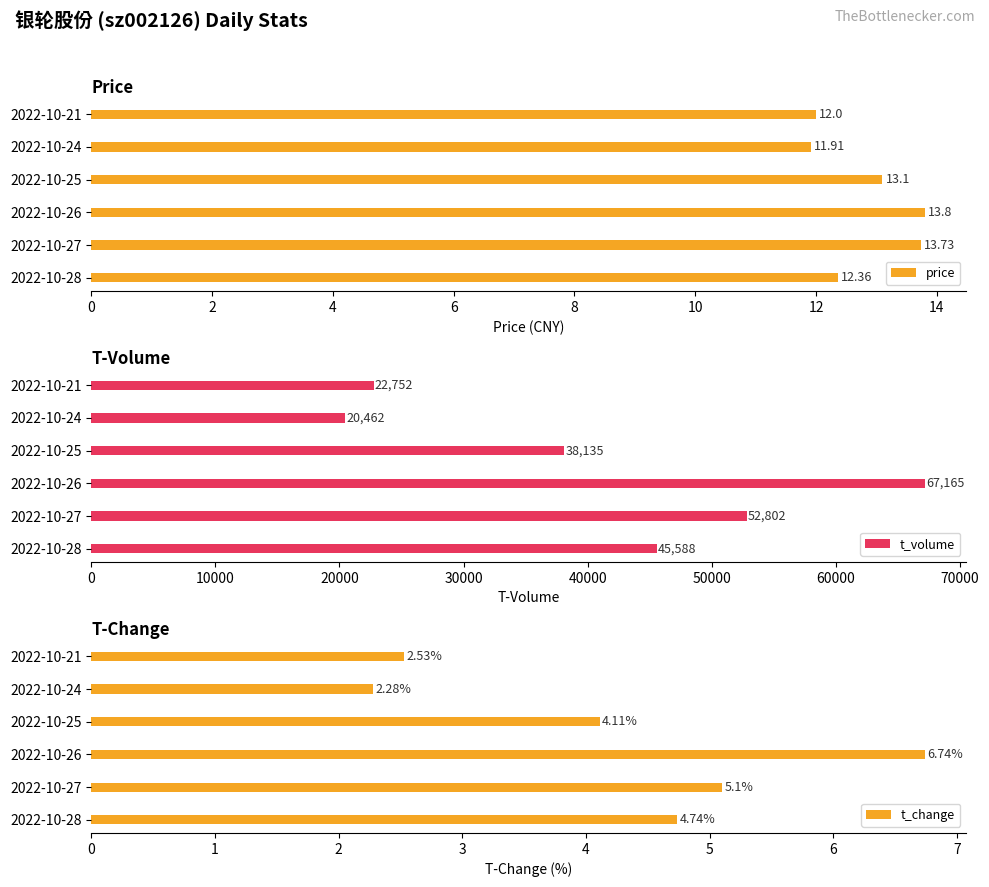

The value of t_volume at 2022-10-28 is 45588. True or false?

True